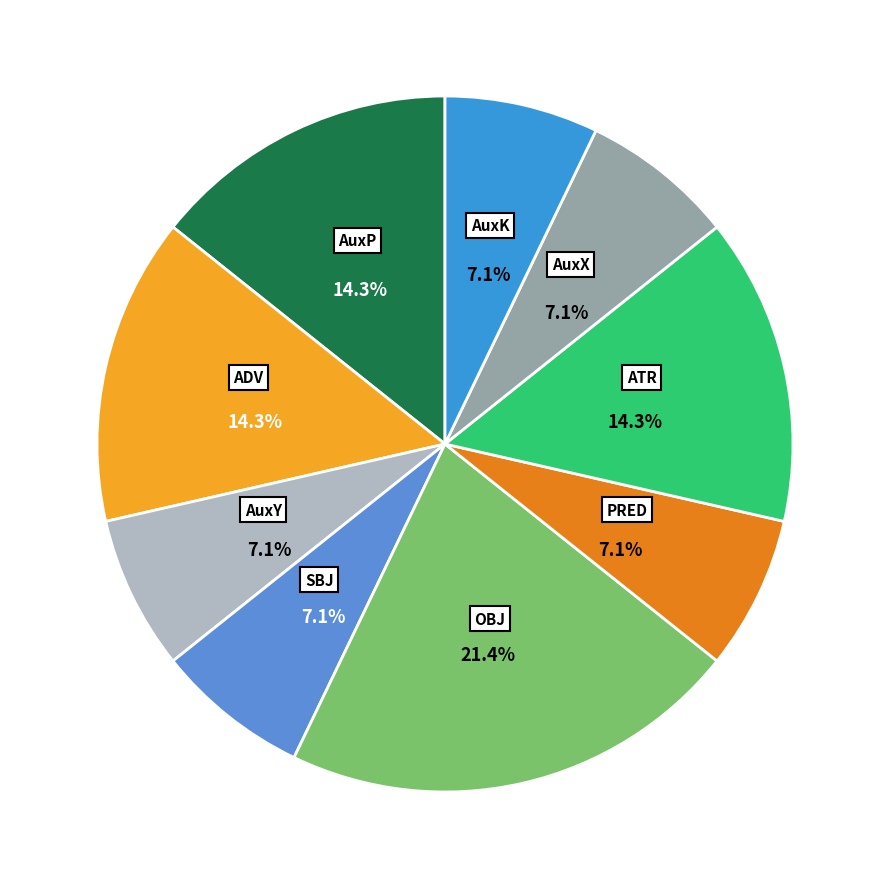

To the nearest percent, what is the difference between the largest and smallest slice percentages?

14%